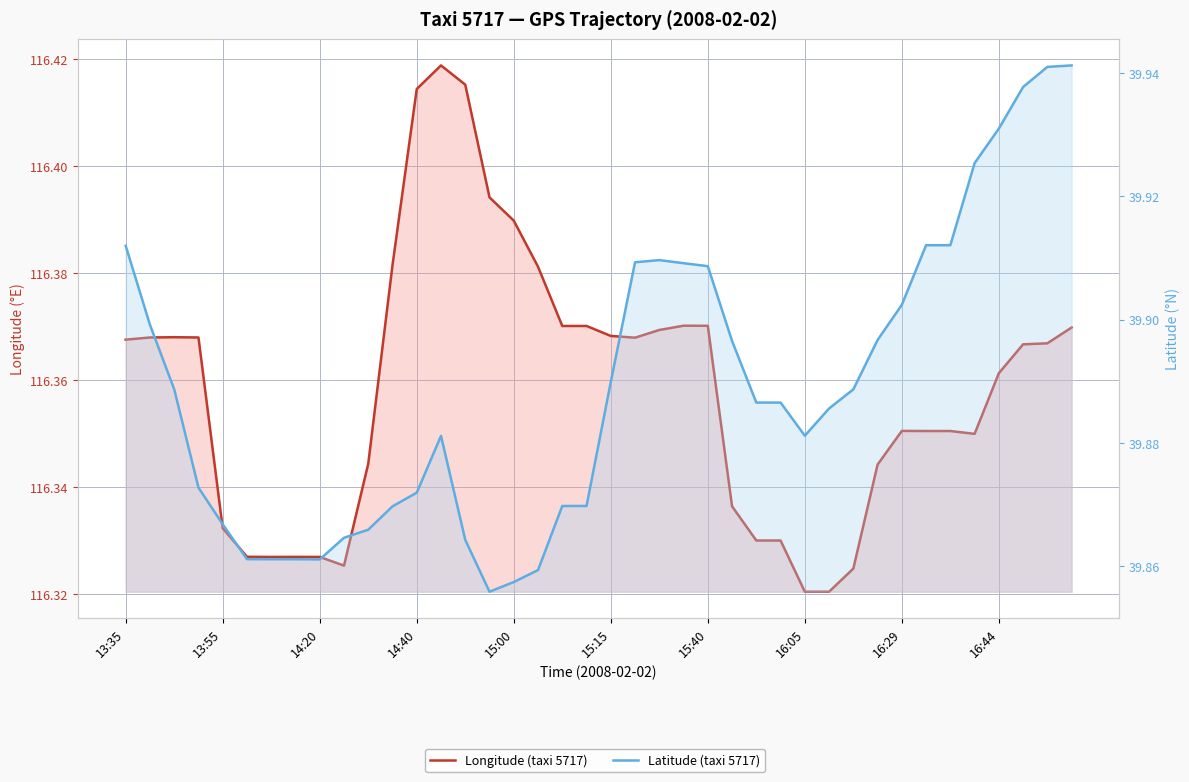

What is the spread (max minus min) of values at 14:40?

76.5